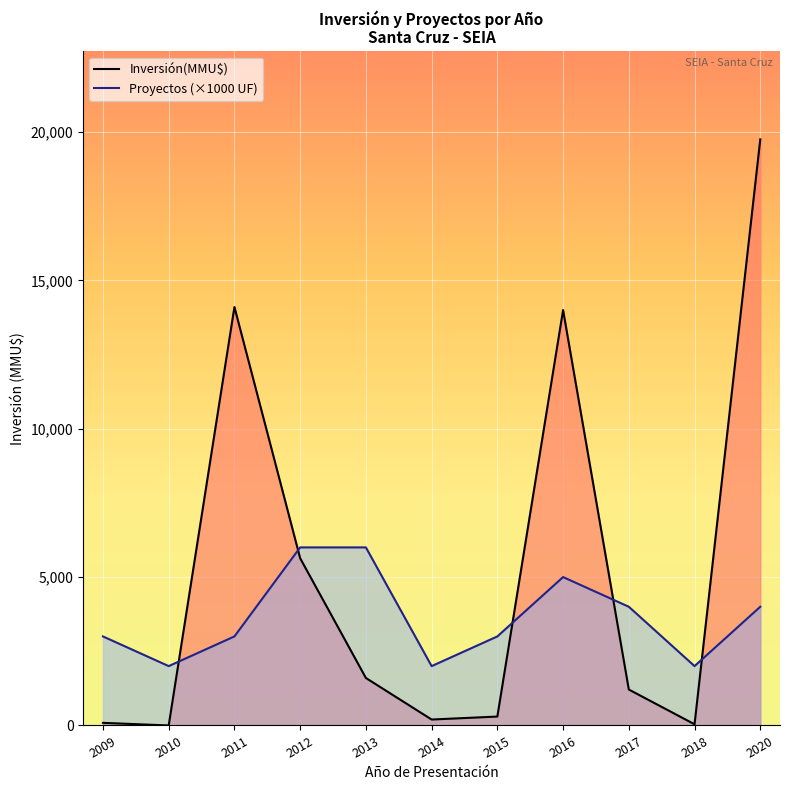

How many values exceed 107?

19